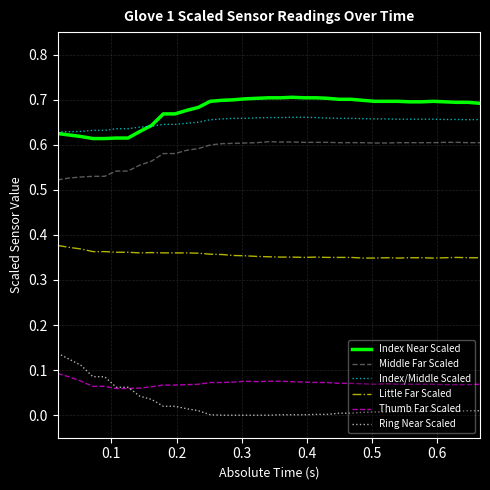

List the series in order of their peak value, lowest first.

Thumb Far Scaled, Ring Near Scaled, Little Far Scaled, Middle Far Scaled, Index/Middle Scaled, Index Near Scaled